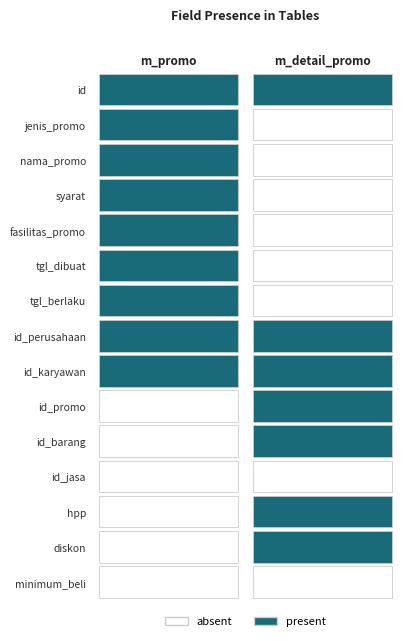

Rank the series by their average value, from highest to lowest.

m_promo, m_detail_promo